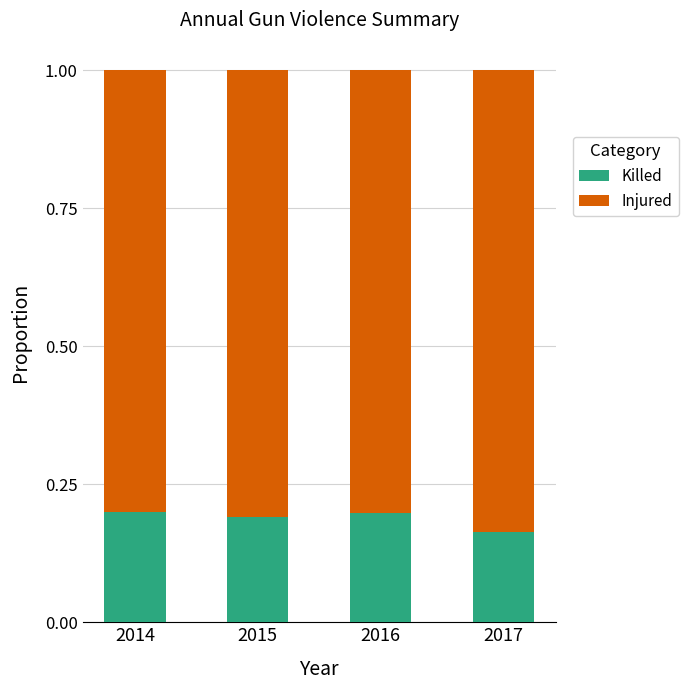

How many distinct data groups are displayed?

2